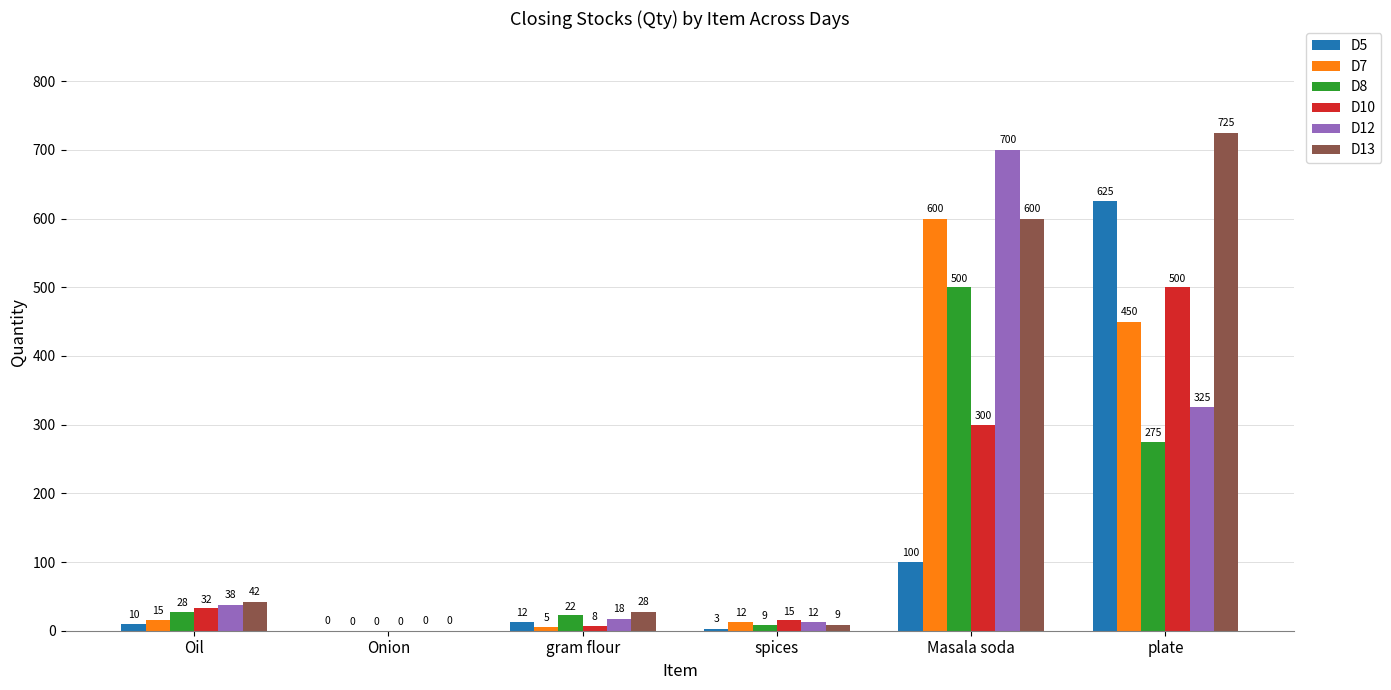

What is the maximum value shown in the chart?

725.0